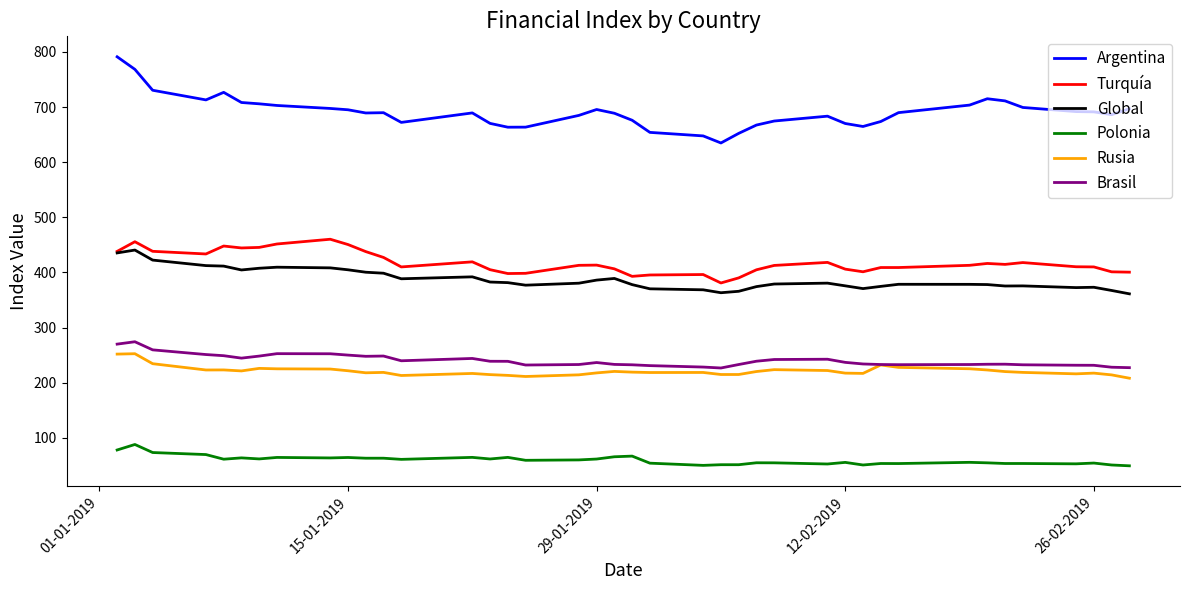

What is the lowest value of the Brasil series?

226.7